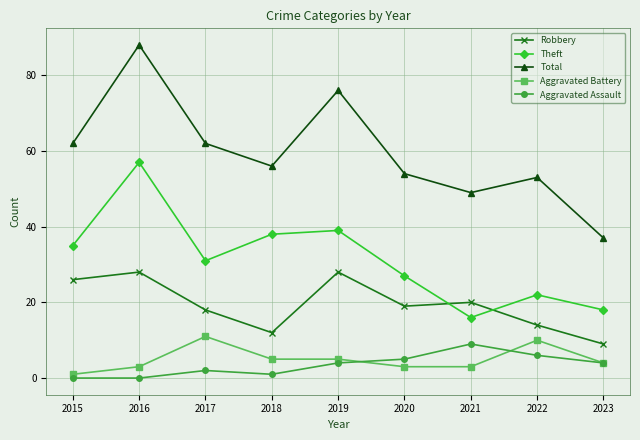

True or false: Total and Aggravated Assault intersect in this chart.

False